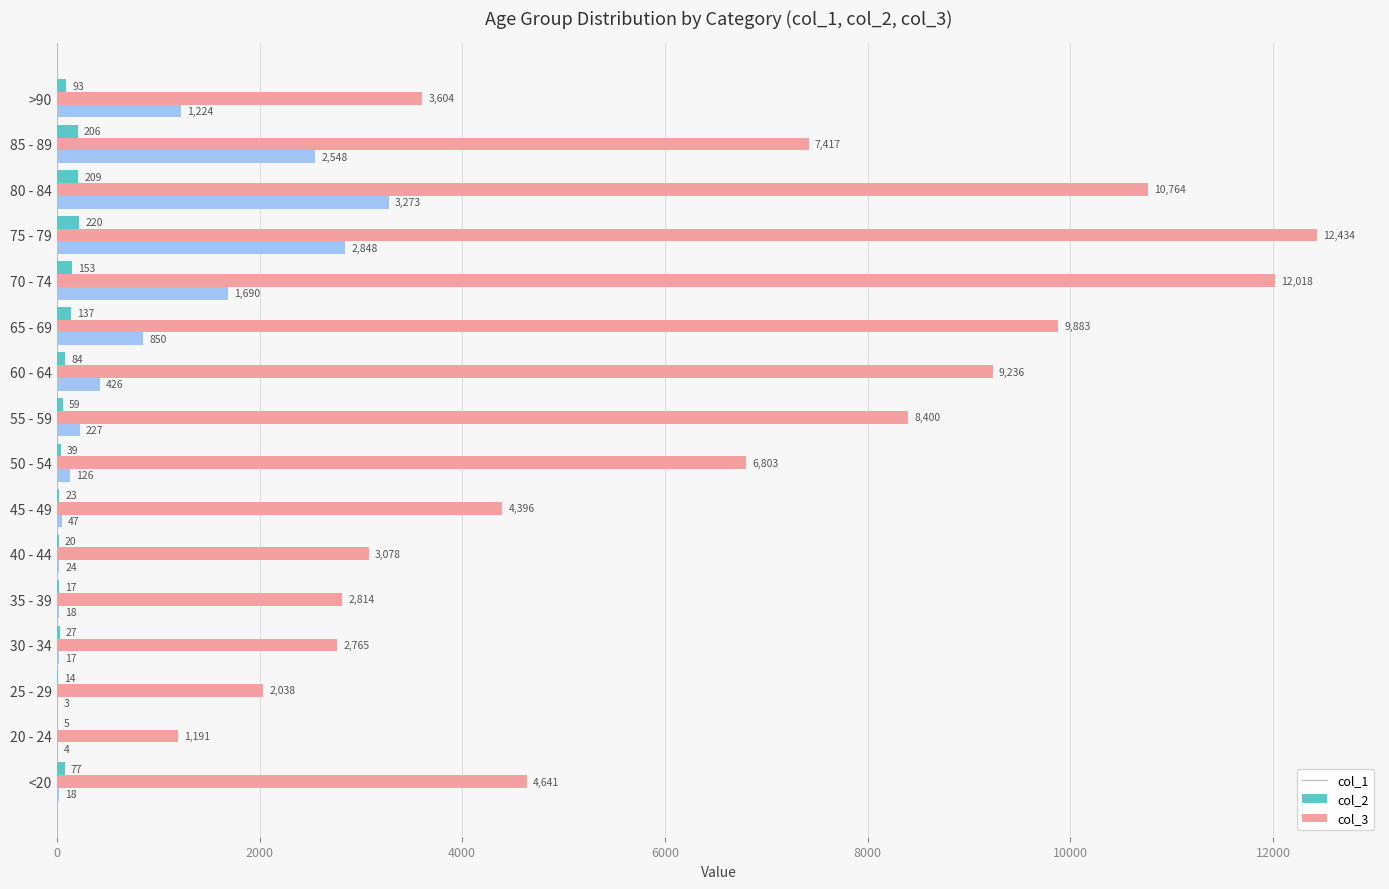

What is the sum of the col_2 values at 50 - 54 and 30 - 34?

9568